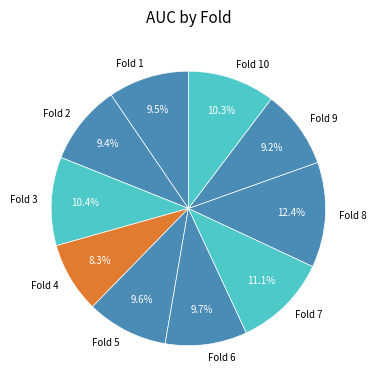

Is there a majority slice in this chart?

No